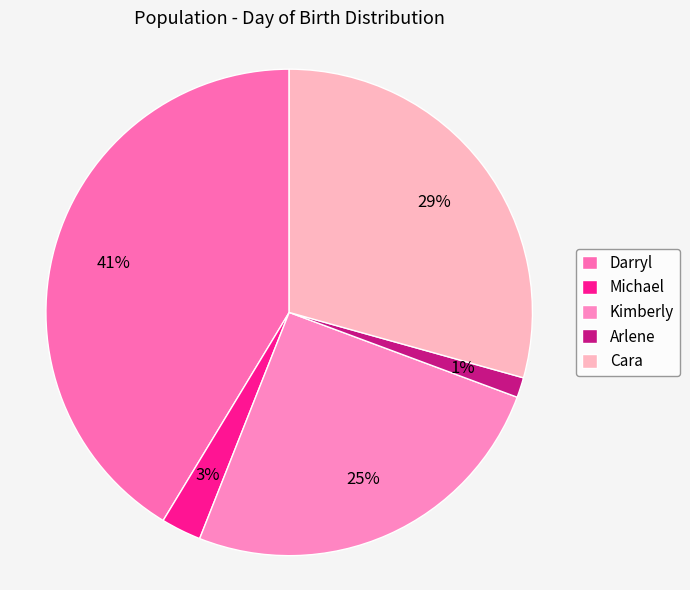

To the nearest percent, what is the average slice percentage?

20%